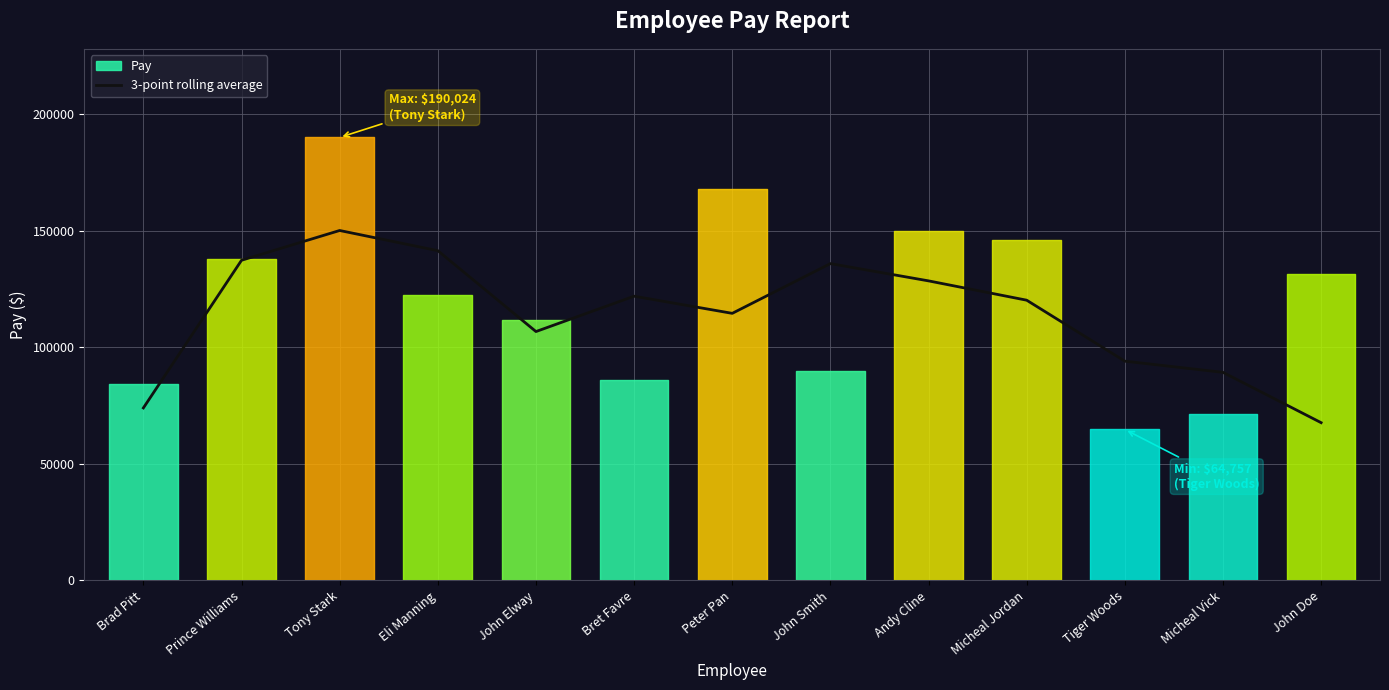

What is the lowest value of the 3-point rolling average series?

67661.0